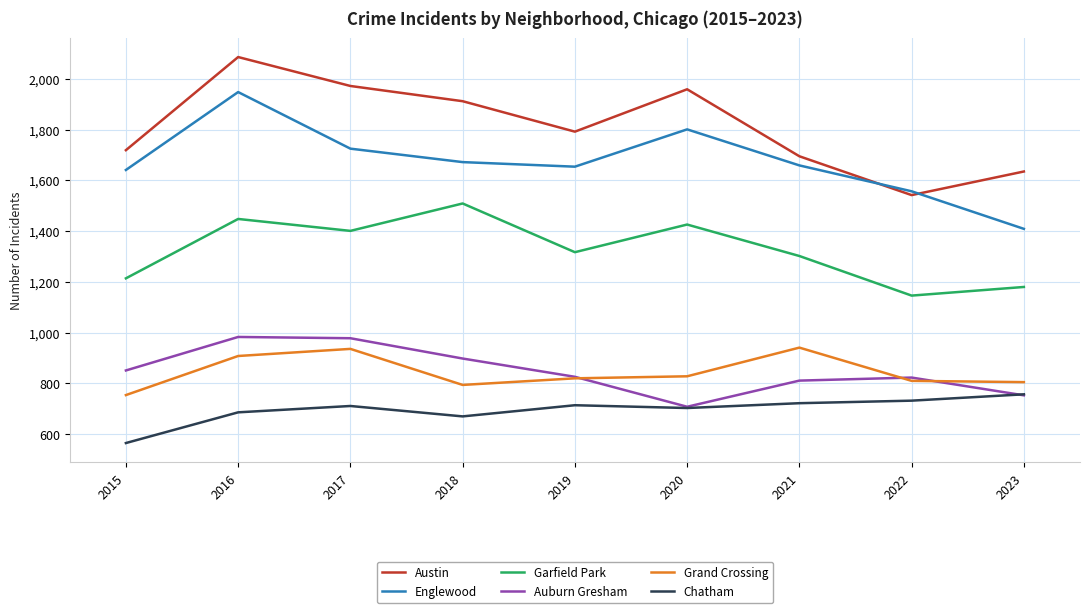

How many series are shown in this chart?

6